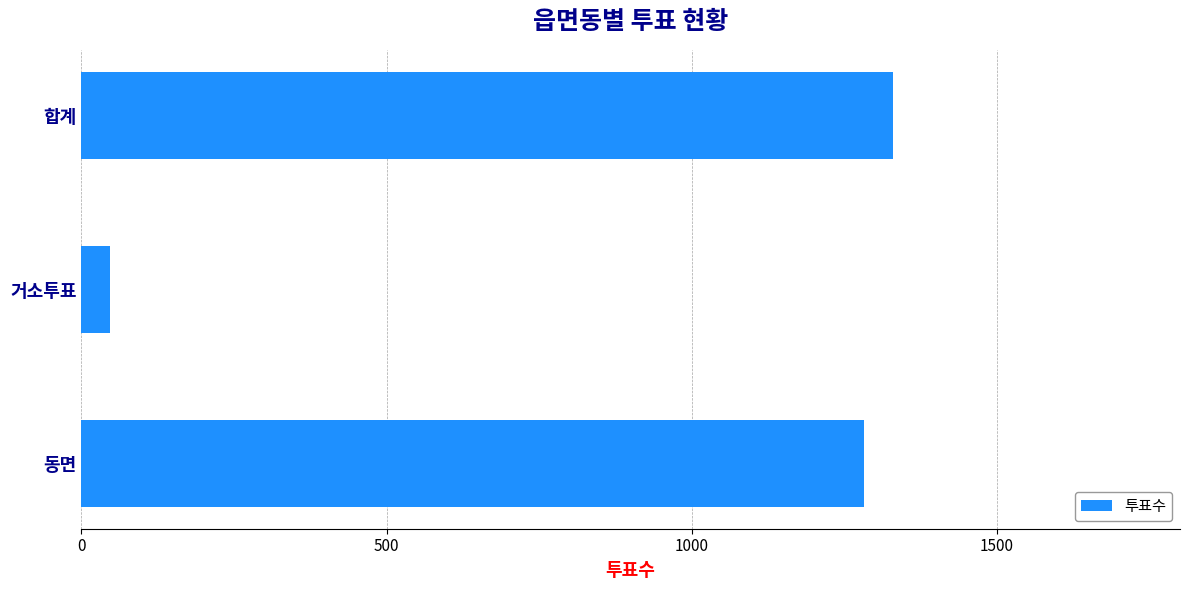

How many series are shown in this chart?

1